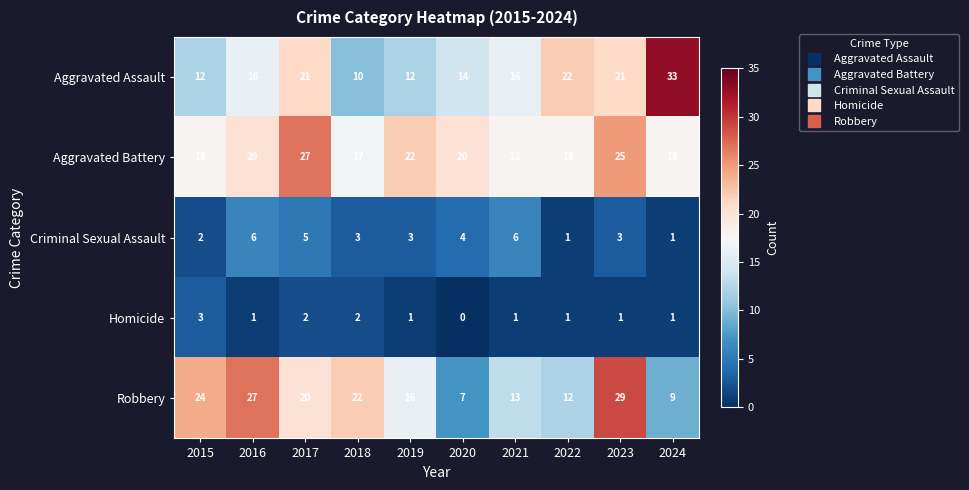

What is the average value of the Criminal Sexual Assault series?

3